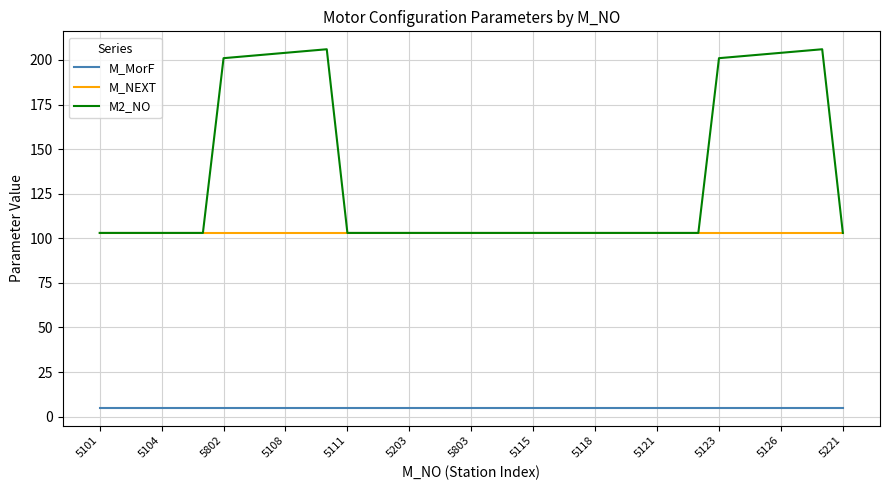

What is the smallest value displayed?

5